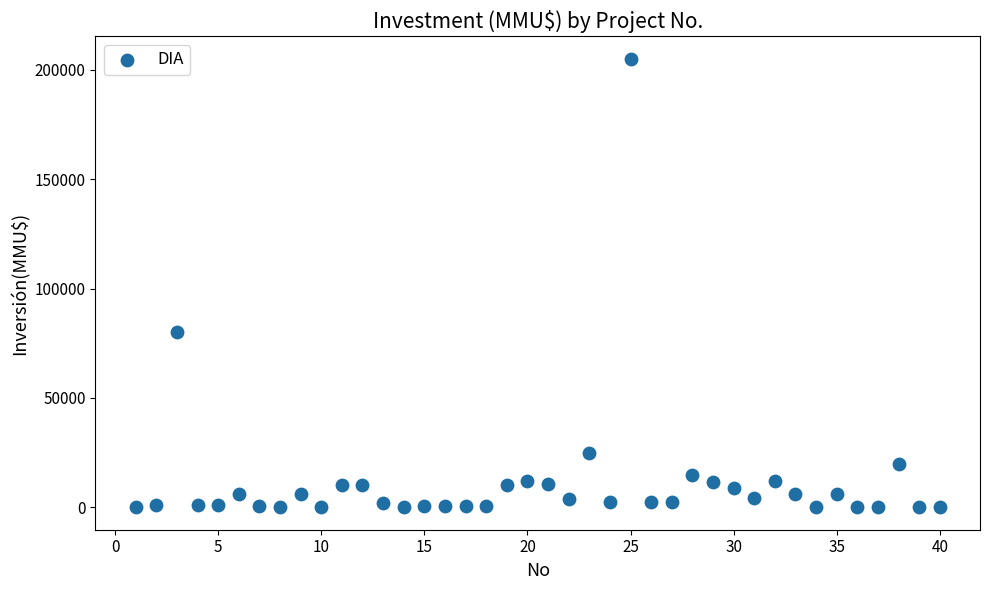

What is the range of X values (max minus min)?

39